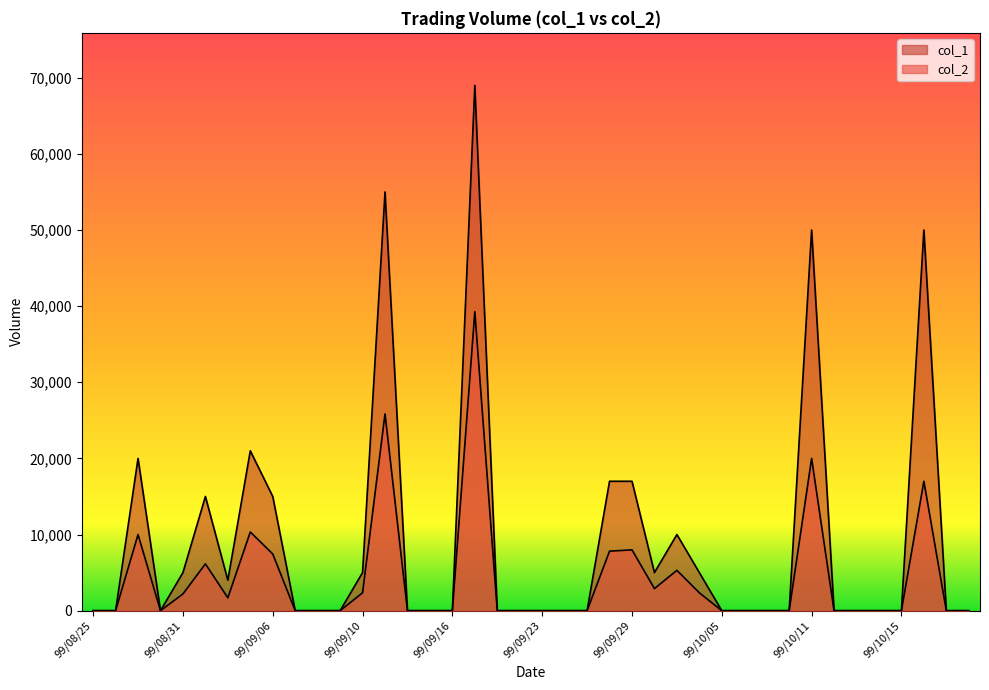

Which series has the largest total across all categories?

col_1